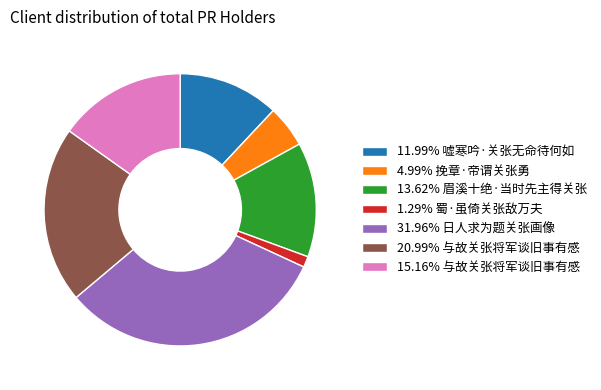

Does 20.99% 与故关张将军谈旧事有感 account for over 50% of the chart?

No